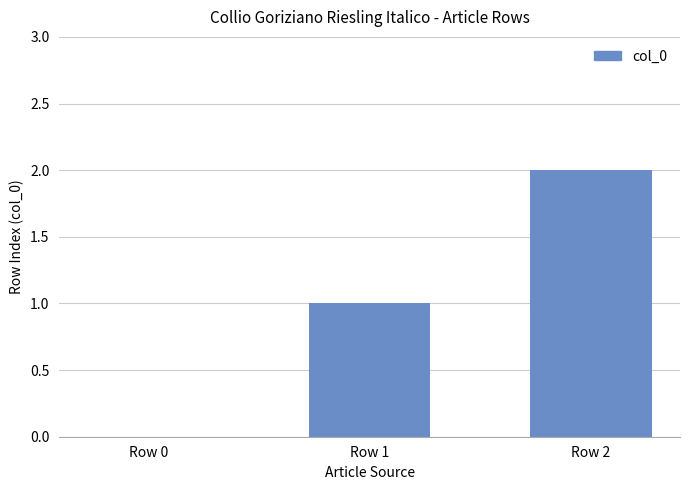

How many series are shown in this chart?

1